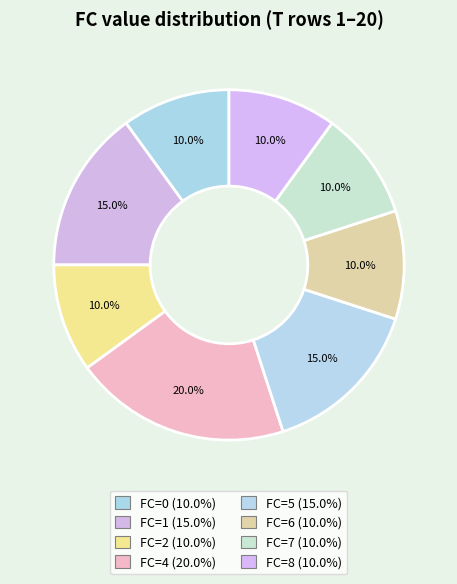

Count the number of slices in the pie.

8